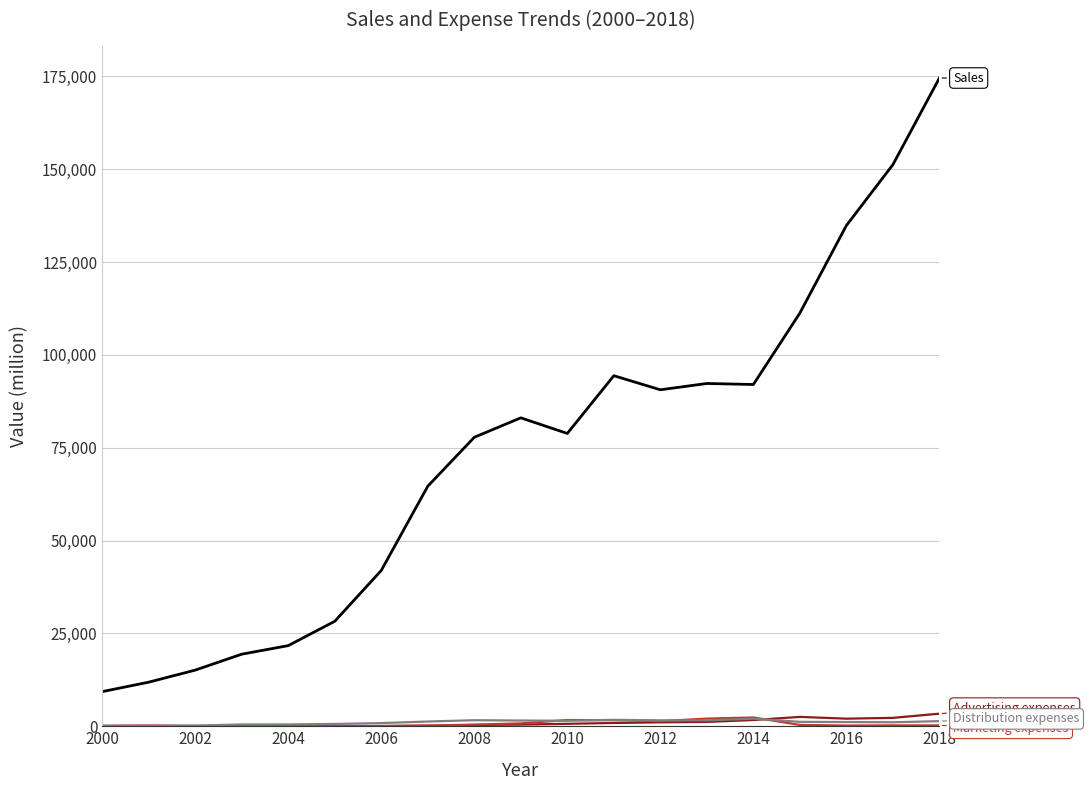

What is the greatest value displayed?

174580.0